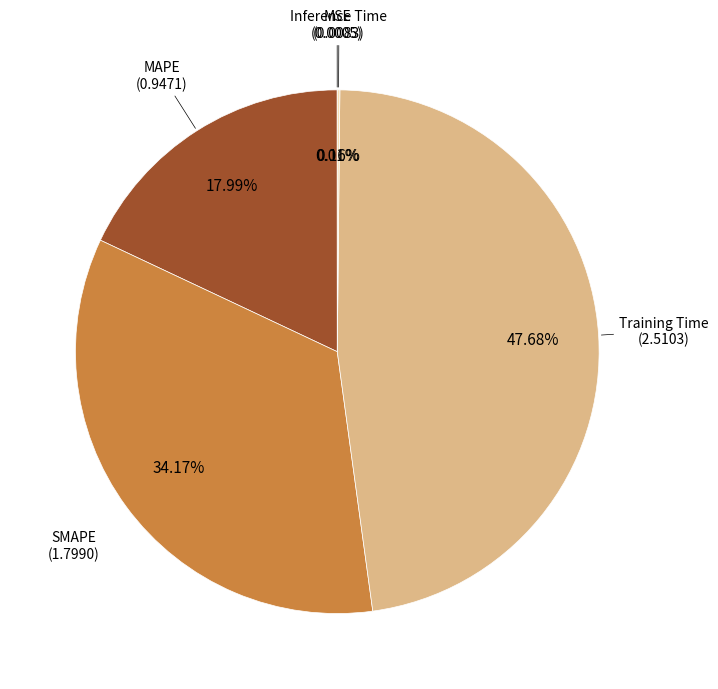

Is there any slice that represents more than half of the pie?

No